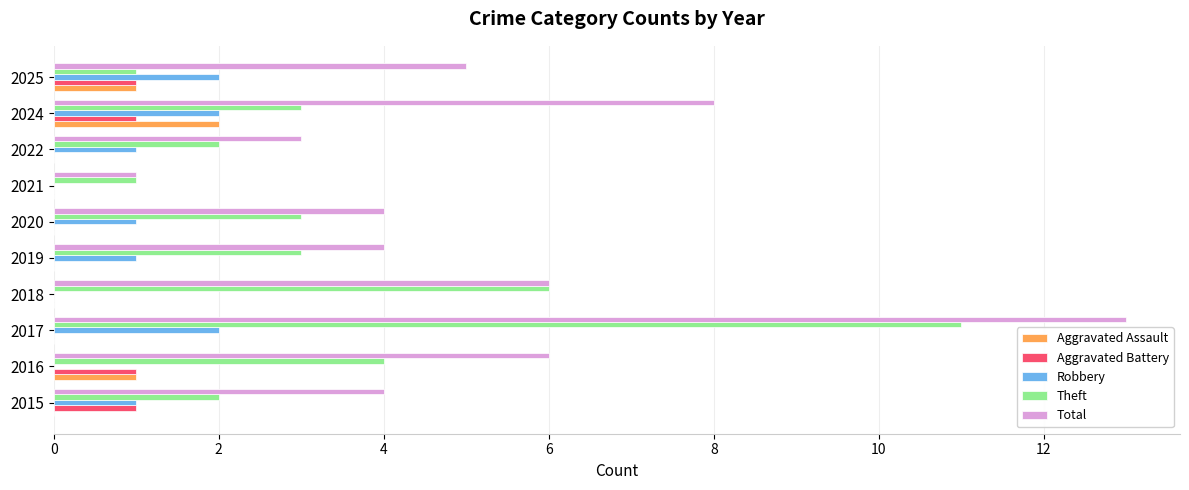

At which category is the sum across all series the highest?

2017